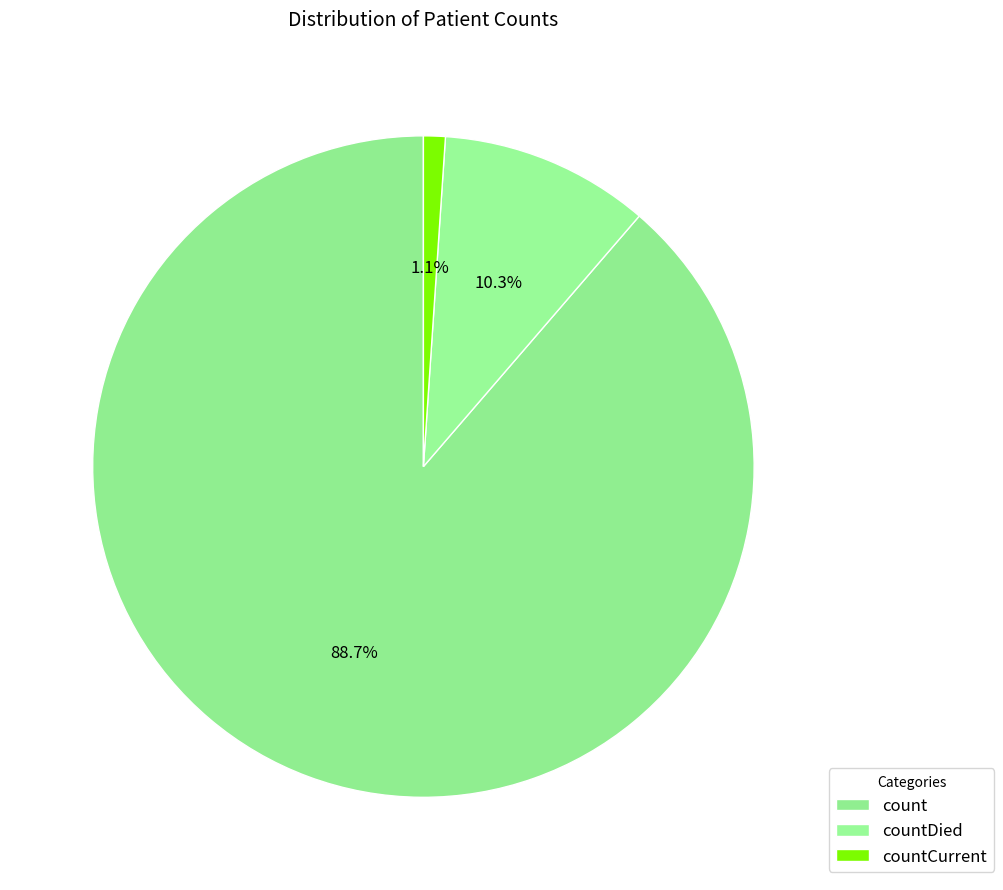

Does any single category account for the majority?

Yes